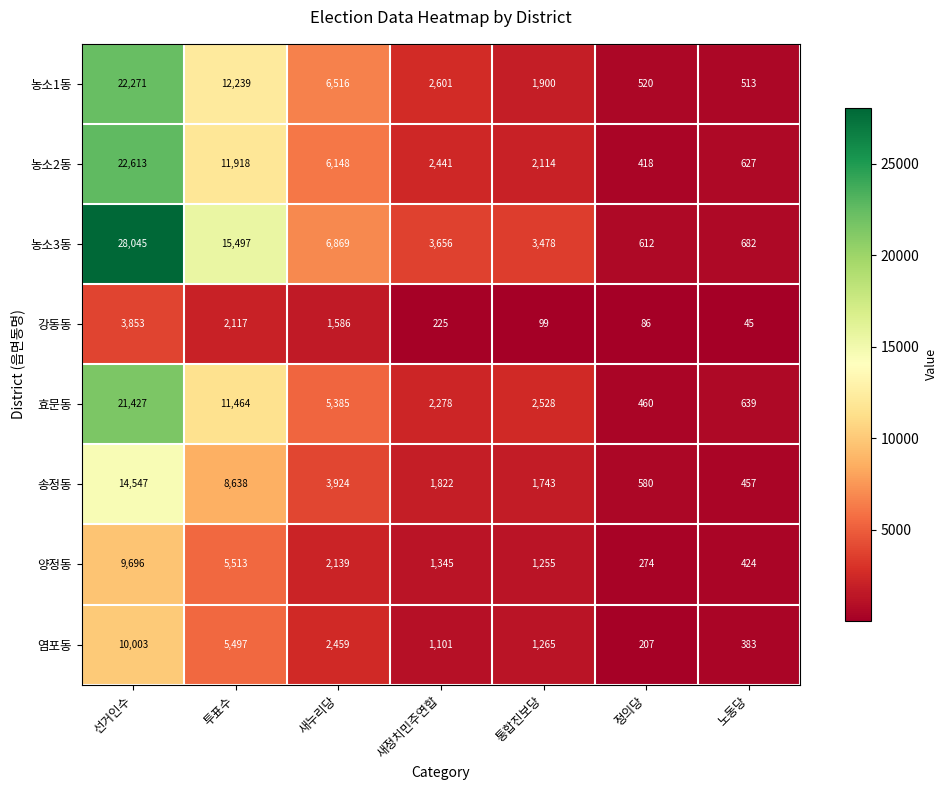

What is the total value across all series at 통합진보당?

14382